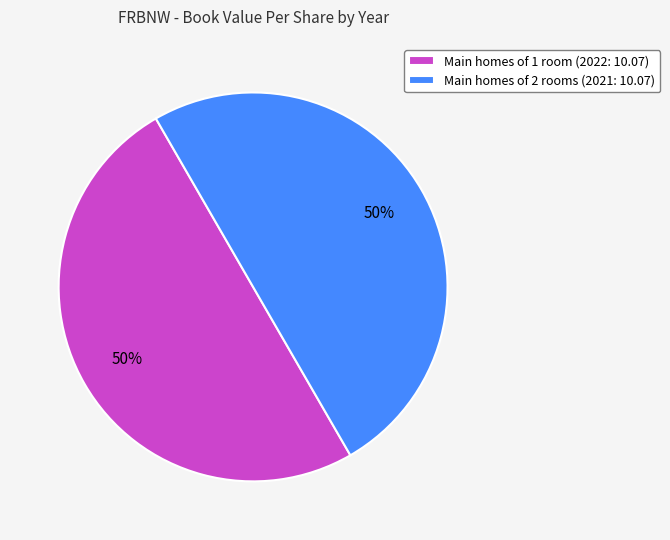

Is it true that Main homes of 1 room (2022: 10.07) is 50% of the pie?

True